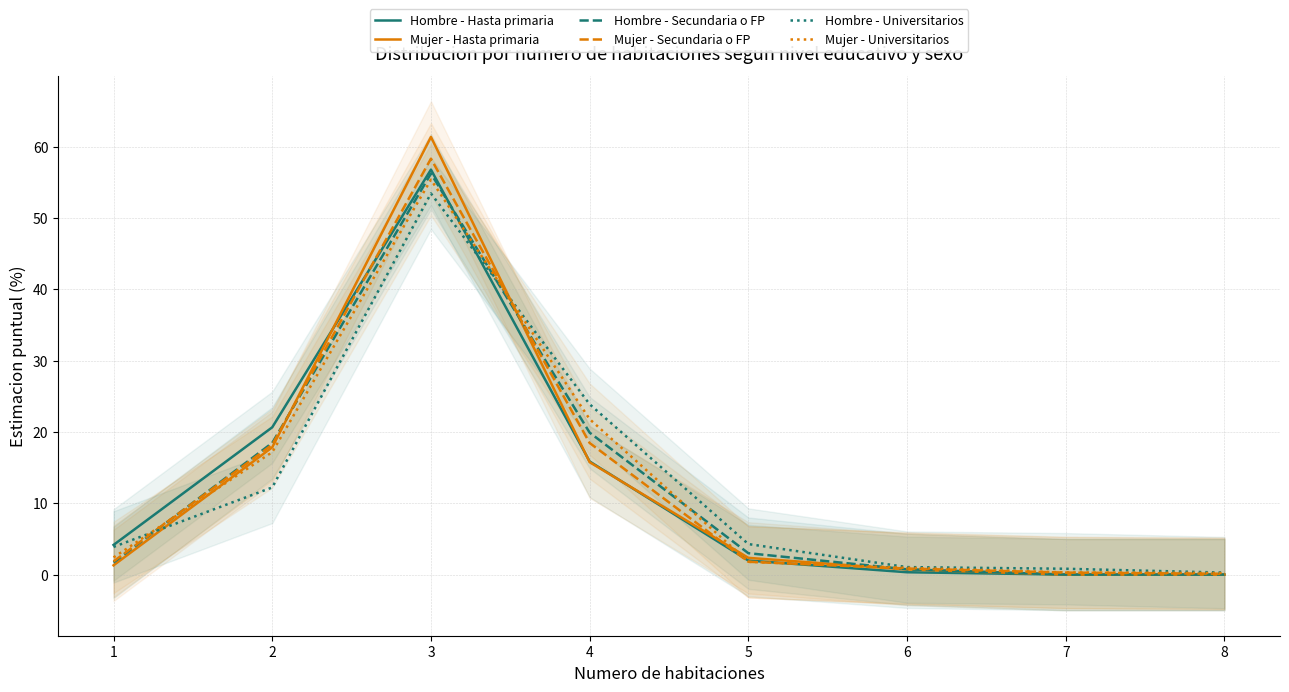

How many lines are shown in the chart?

6